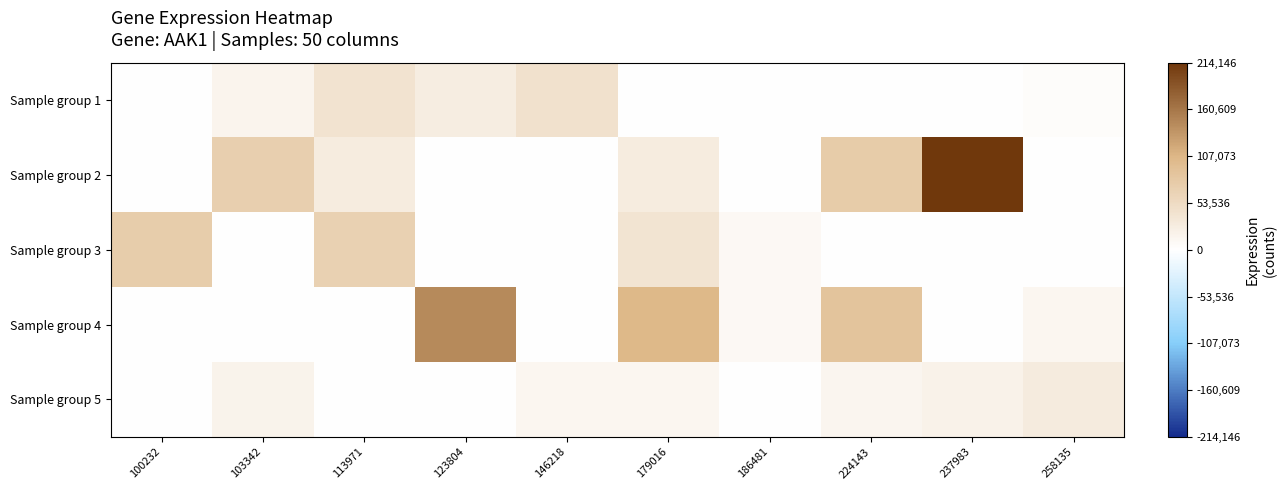

At how many categories does at least one series exceed 152123?

1